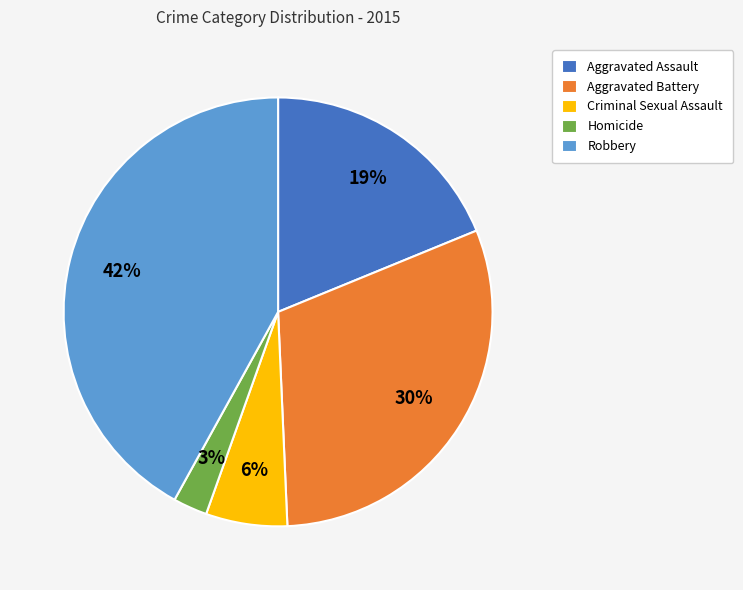

To the nearest percent, what is the average slice percentage?

20%